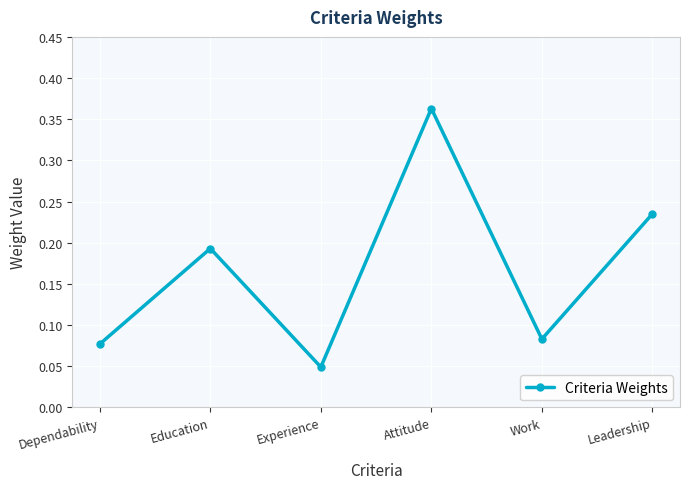

Which category has the lowest value across all series?

Experience